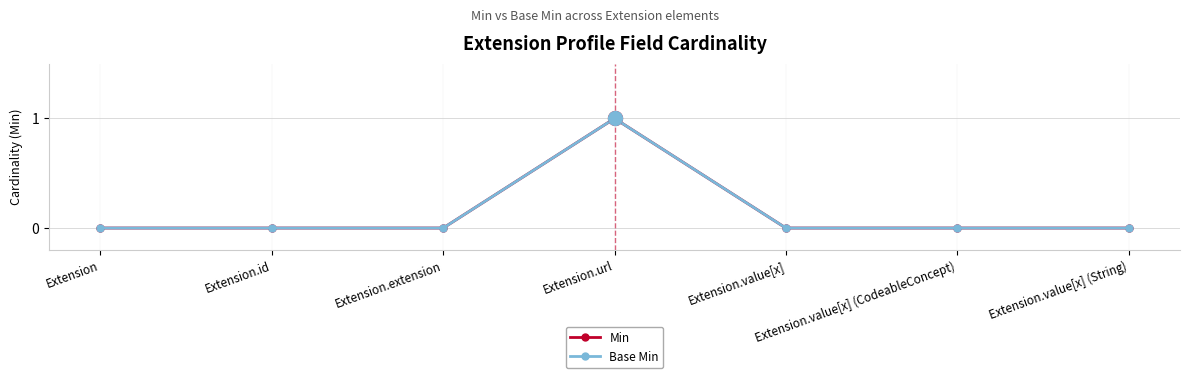

Is the value of Min at Extension.id greater than the value of Base Min at Extension.value[x]?

No